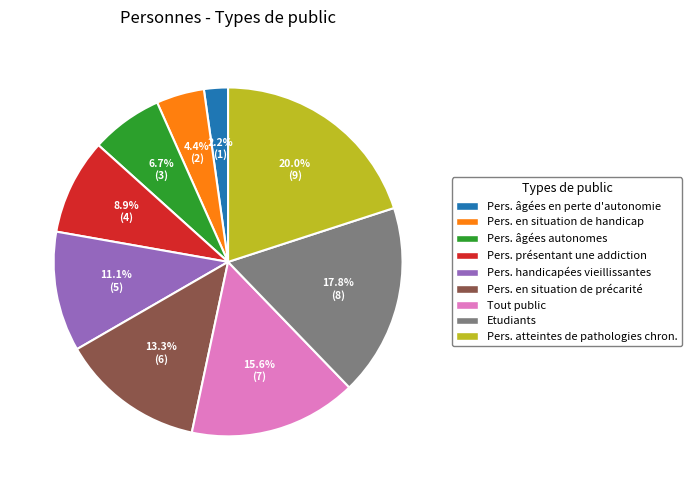

Is there a majority slice in this chart?

No